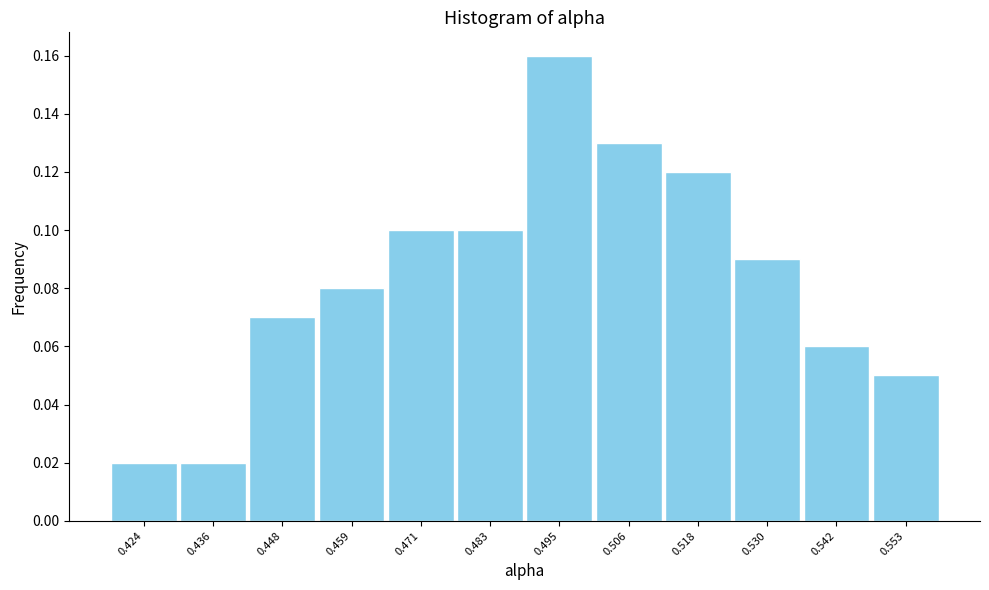

Count the values in the range 0 to 1.

12